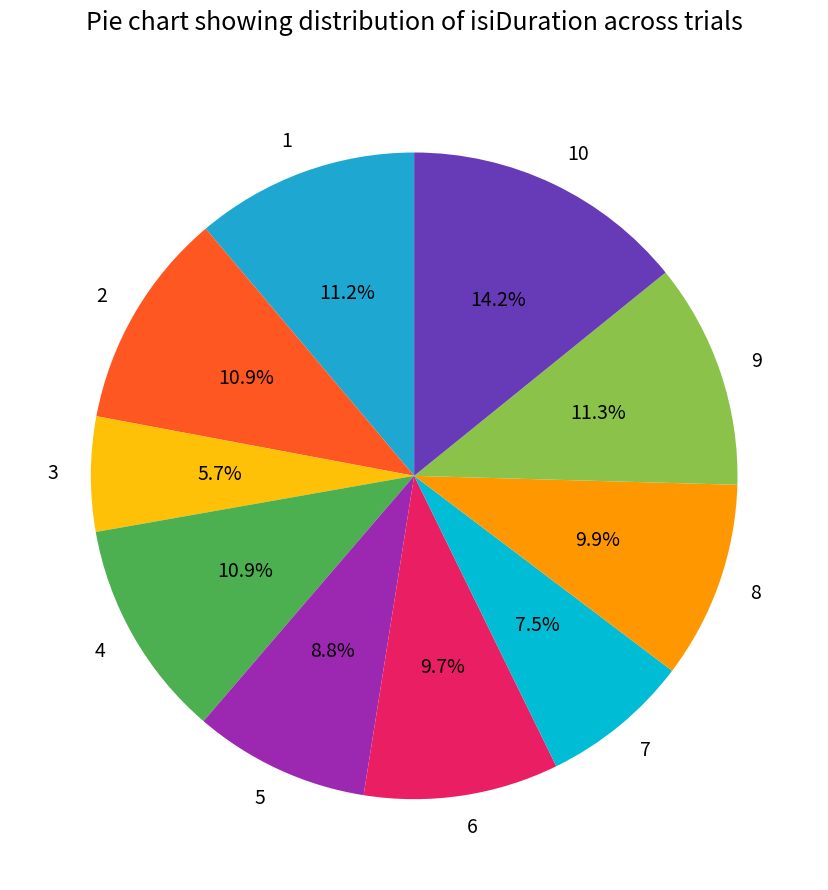

How much of the chart is everything except 10?

85.8%